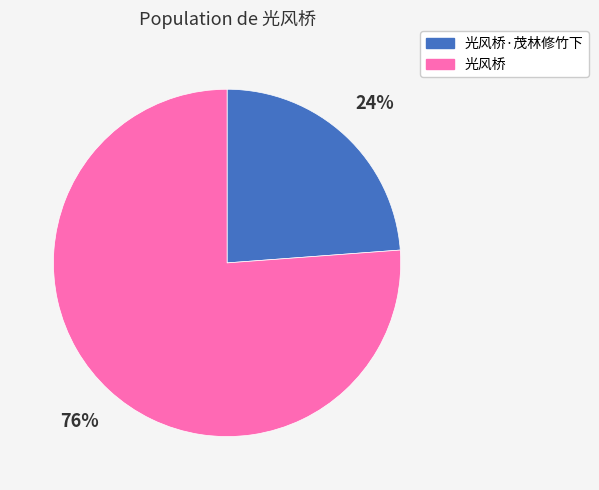

What is the ratio of the value at 光风桥·茂林修竹下 to the value at 光风桥?

0.3